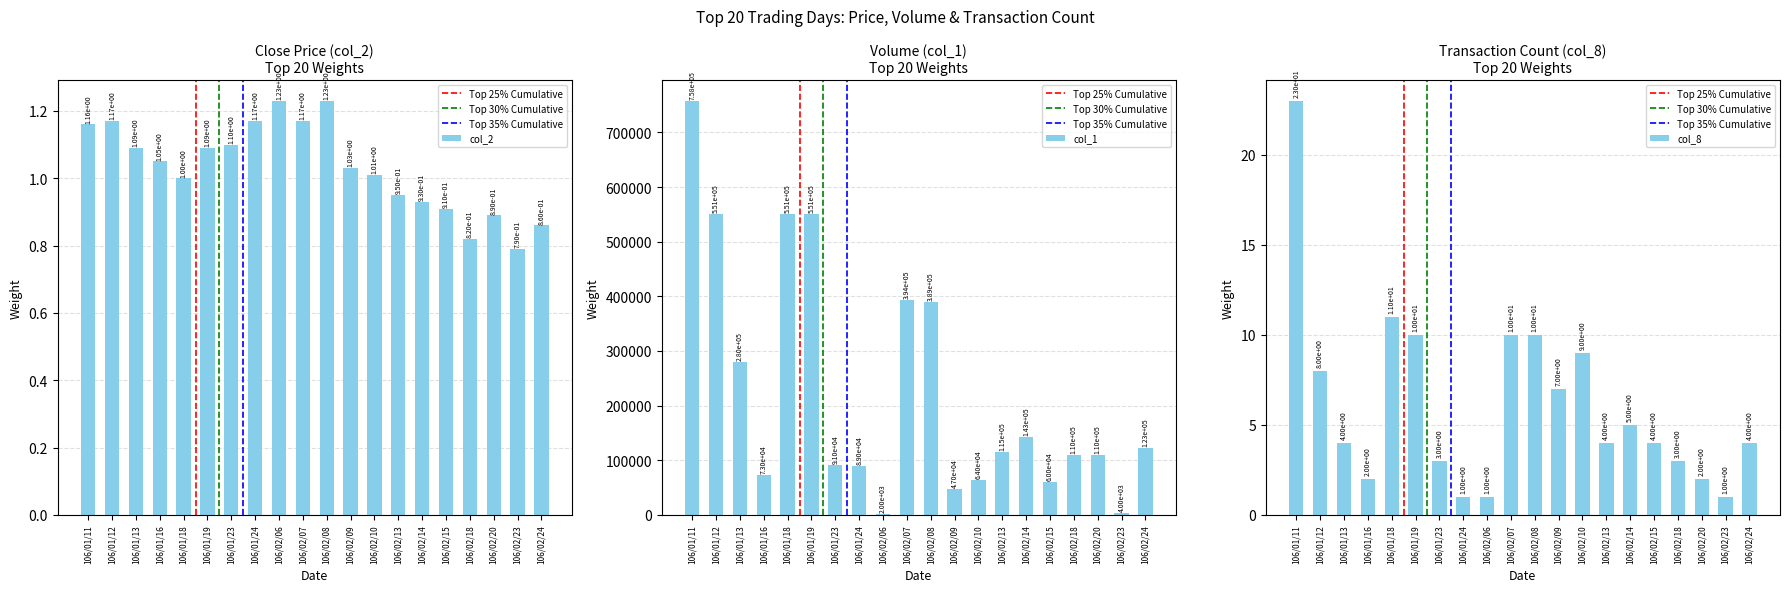

Which category has the lowest value across all series?

106/02/23